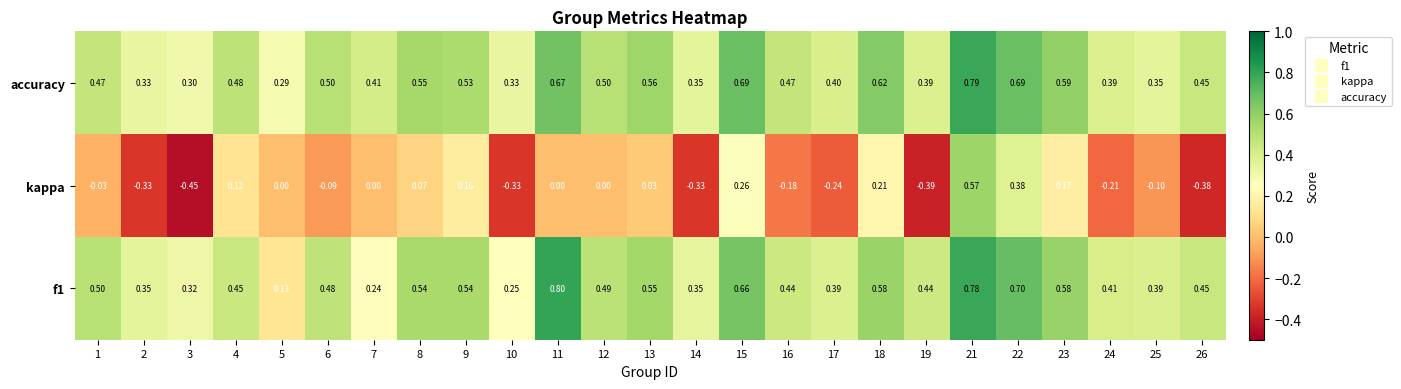

At 2, list the series in order from largest to smallest.

f1, accuracy, kappa